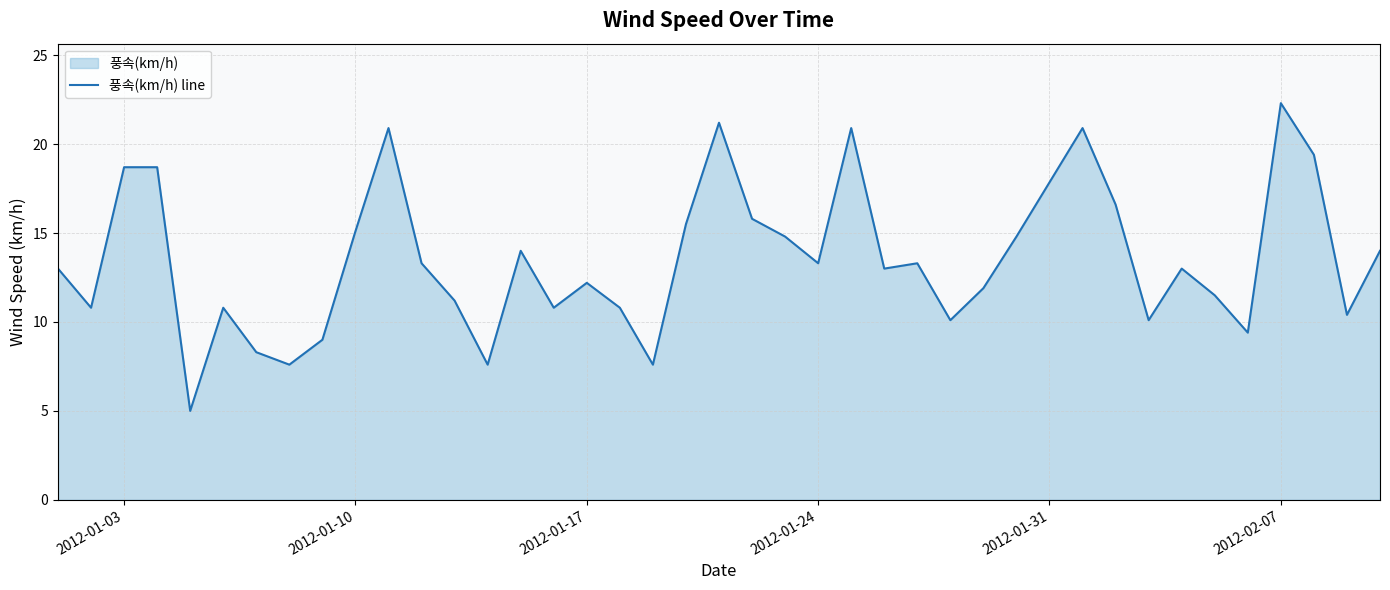

What is the difference between the maximum and minimum values?

17.3